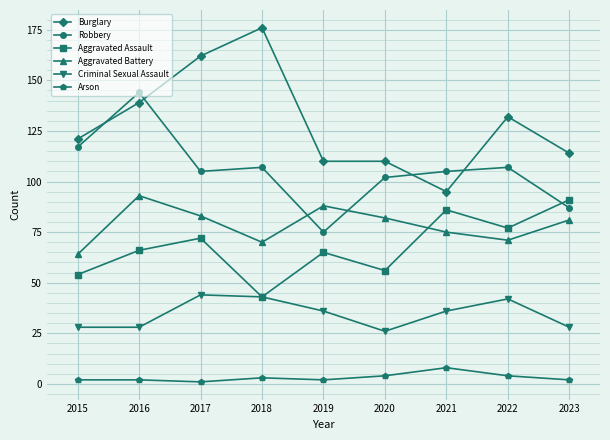

Reading left to right, extract all data points from this chart.

Burglary: 2015=121	2016=139	2017=162	2018=176	2019=110	2020=110	2021=95	2022=132	2023=114
Robbery: 2015=117	2016=144	2017=105	2018=107	2019=75	2020=102	2021=105	2022=107	2023=87
Aggravated Assault: 2015=54	2016=66	2017=72	2018=43	2019=65	2020=56	2021=86	2022=77	2023=91
Aggravated Battery: 2015=64	2016=93	2017=83	2018=70	2019=88	2020=82	2021=75	2022=71	2023=81
Criminal Sexual Assault: 2015=28	2016=28	2017=44	2018=43	2019=36	2020=26	2021=36	2022=42	2023=28
Arson: 2015=2	2016=2	2017=1	2018=3	2019=2	2020=4	2021=8	2022=4	2023=2